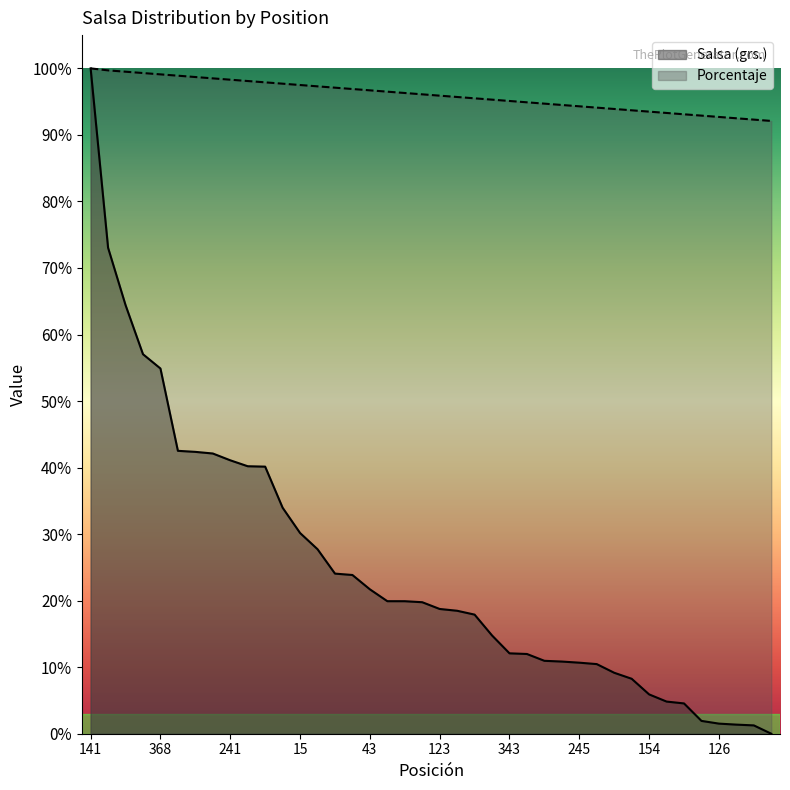

List the series in order of their peak value, highest first.

Salsa (grs.), Porcentaje